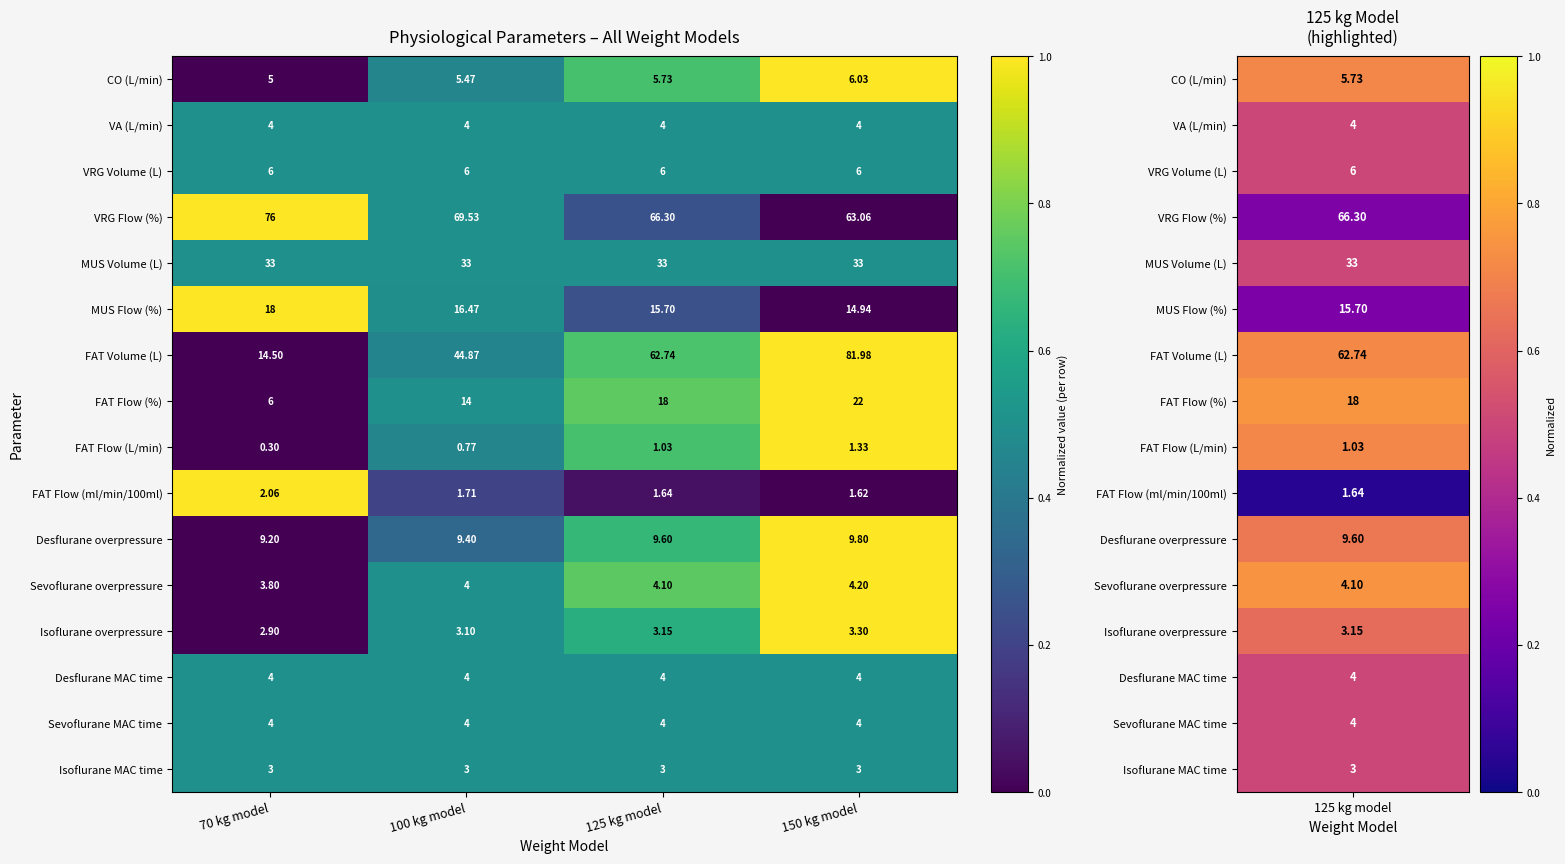

Which series has the largest total across all categories?

VRG Flow (%)